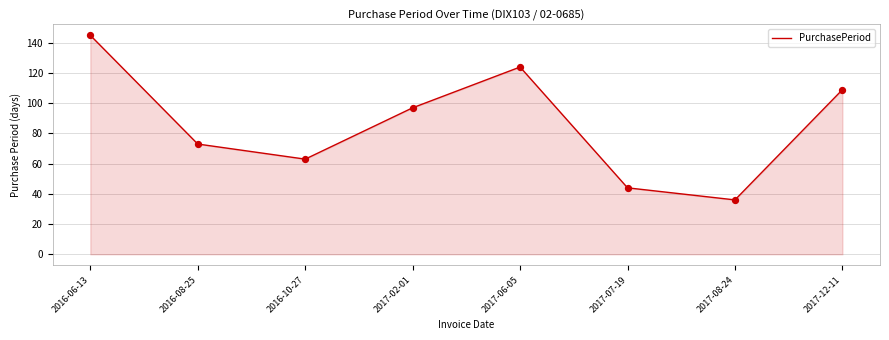

What is the ratio of the value at 2016-06-13 to the value at 2016-10-27?

2.3